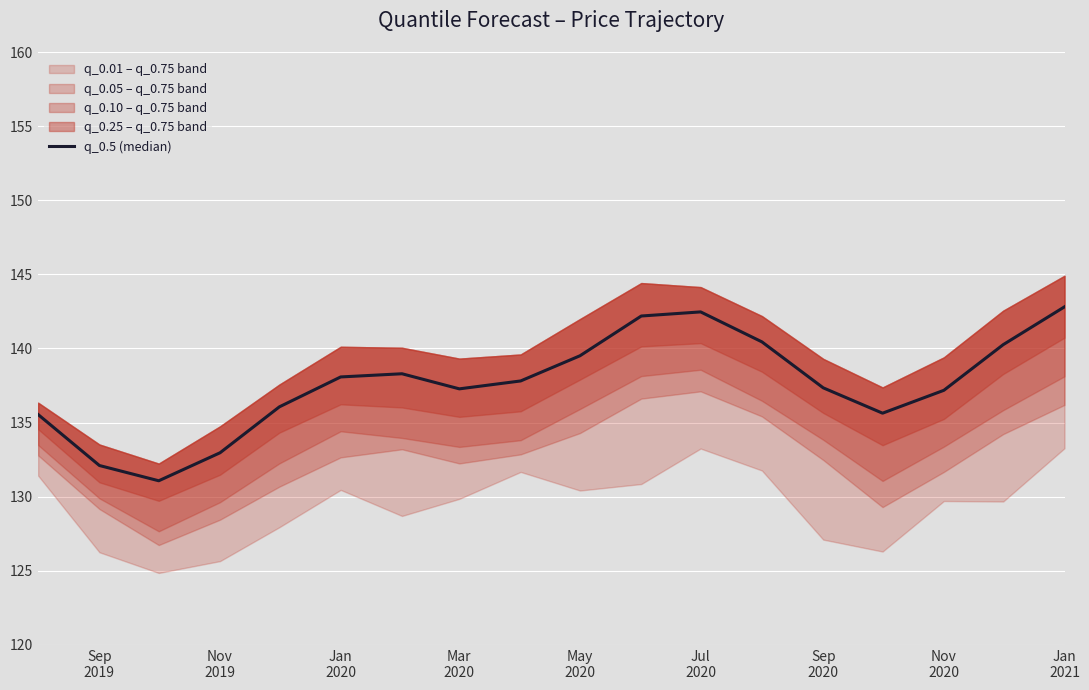

What is the minimum value shown in the chart?

131.1